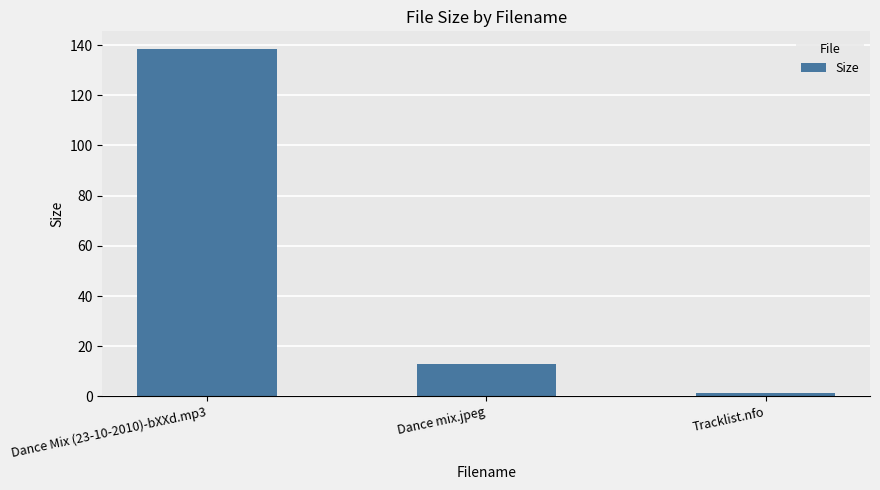

What is the average value?

50.9